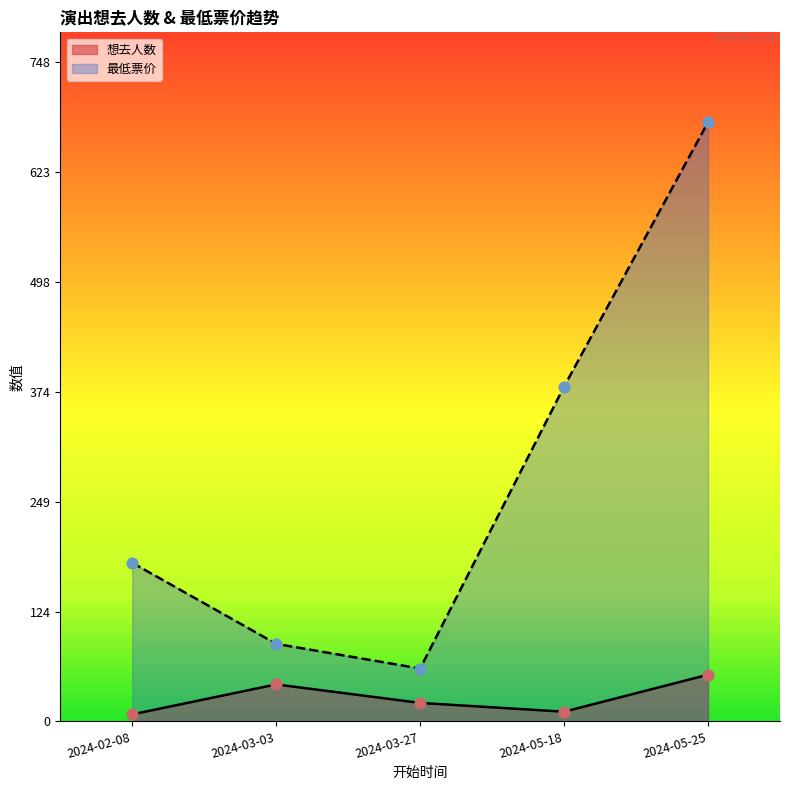

Approximately how many times larger is the value at 2024-03-03 compared to 2024-02-08?

5.2